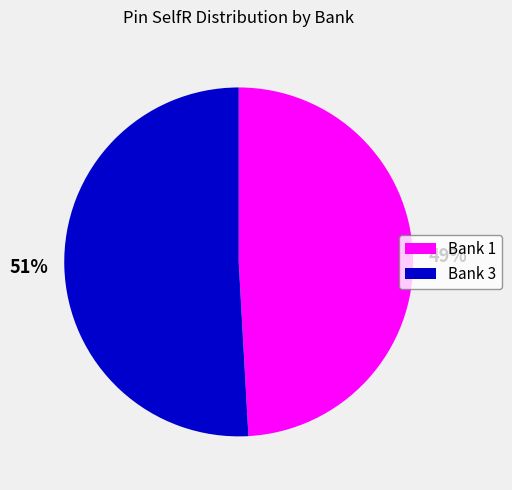

What percentage is the Bank 3 slice, to the nearest percent?

51%